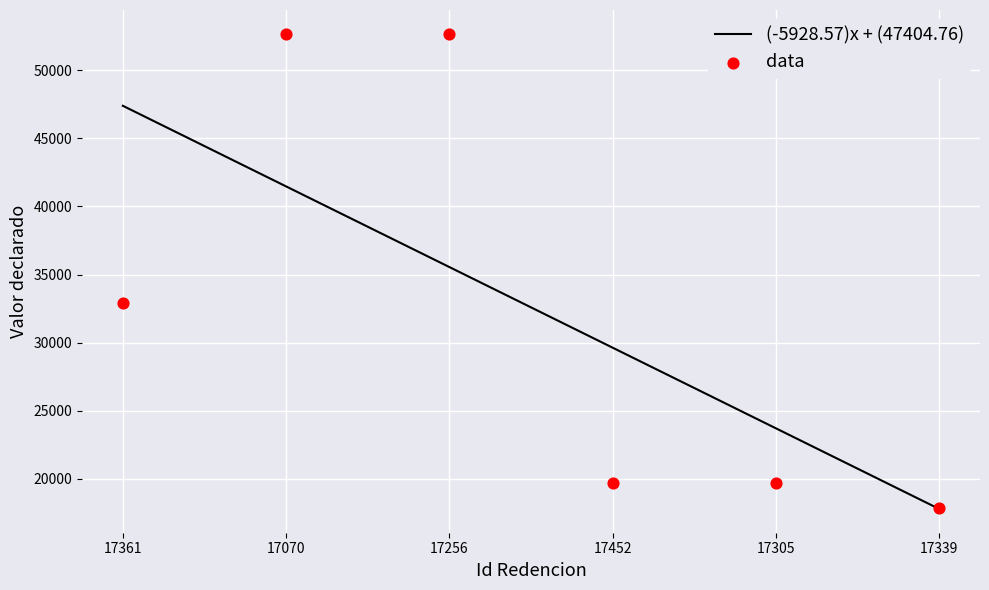

What is the ratio of the value at 17070 to the value at 17361?

1.6